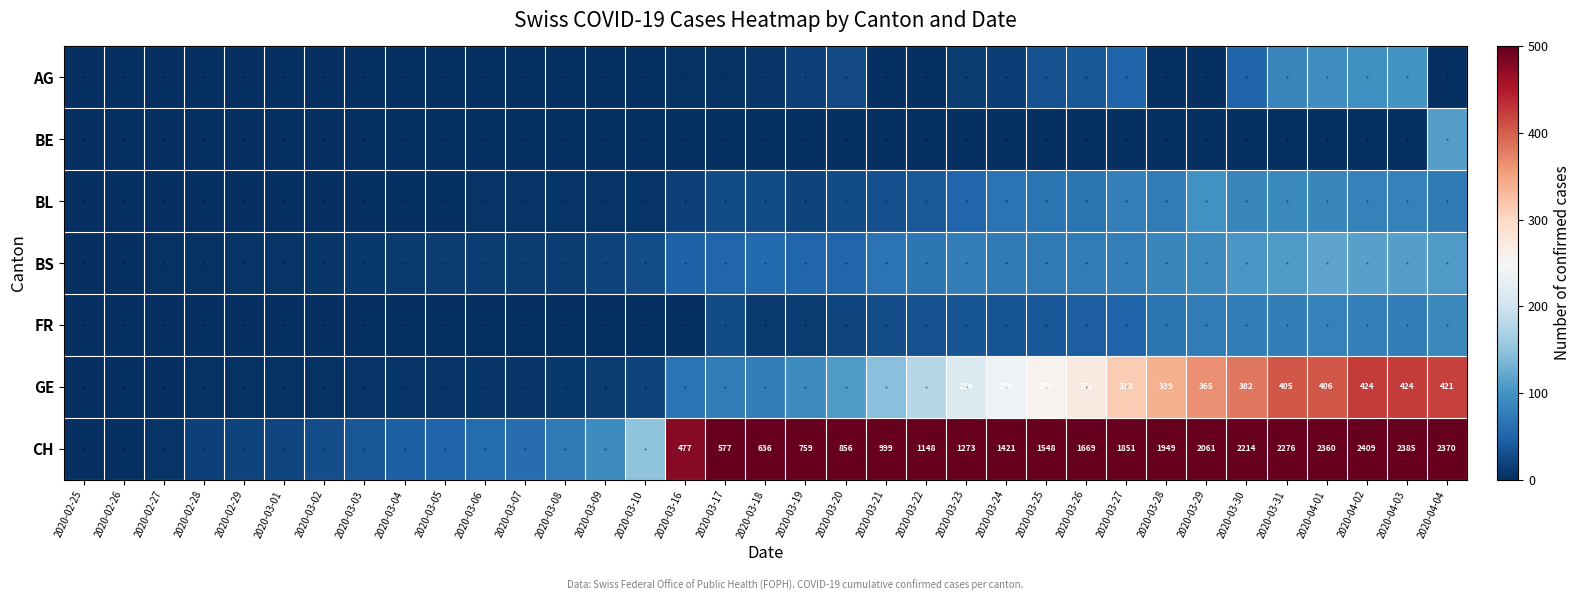

At which label does CH first exceed 636?

2020-03-19